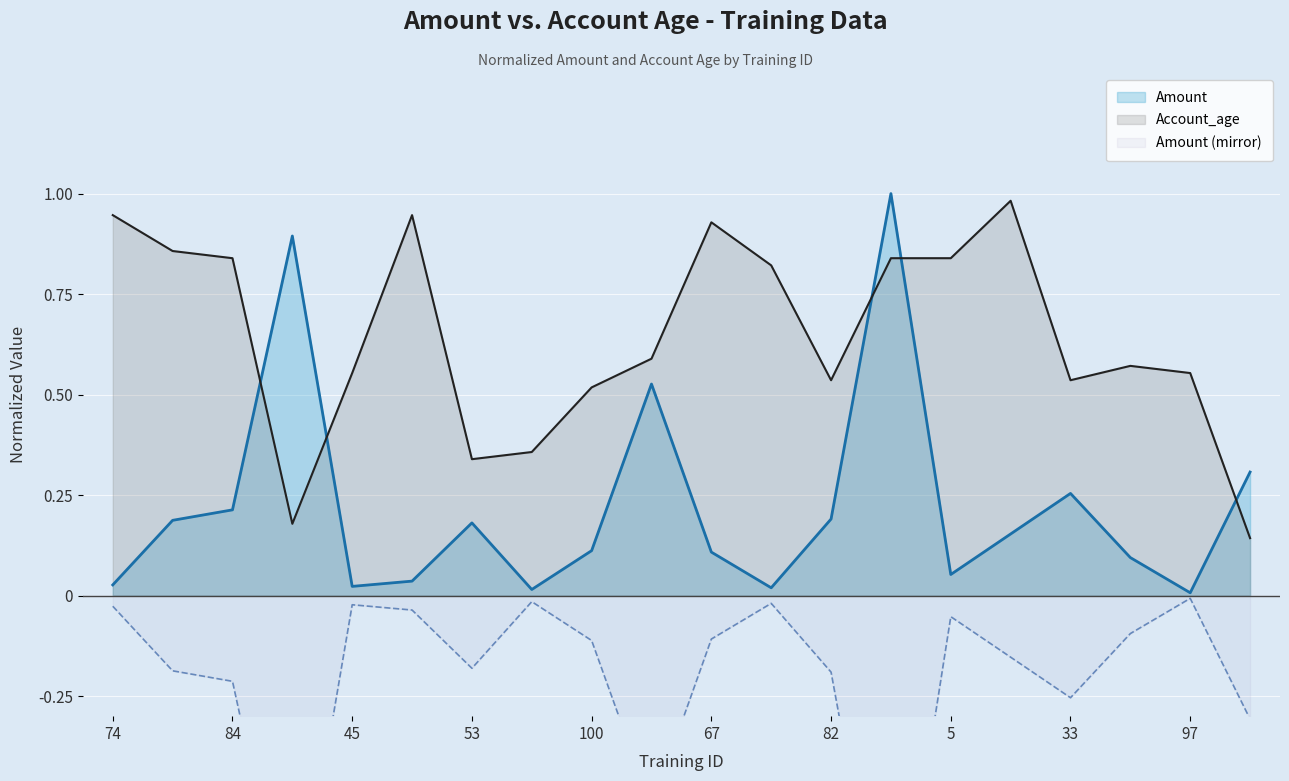

Which category has the lowest value across all series?

97